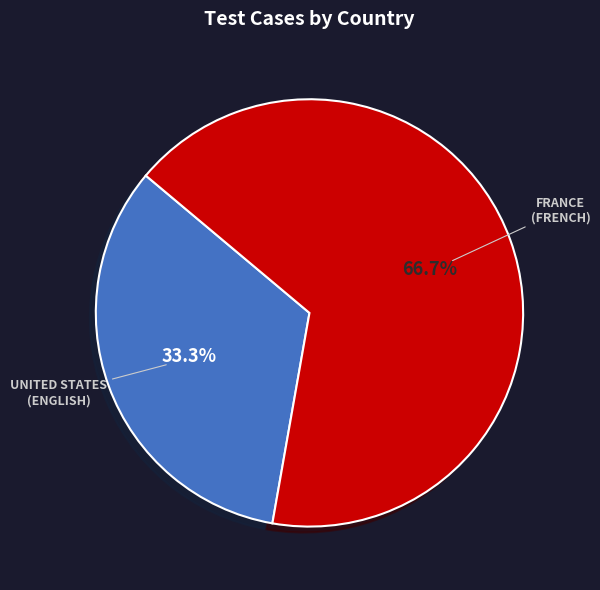

Which slice is the smallest?

UNITED STATES (ENGLISH)